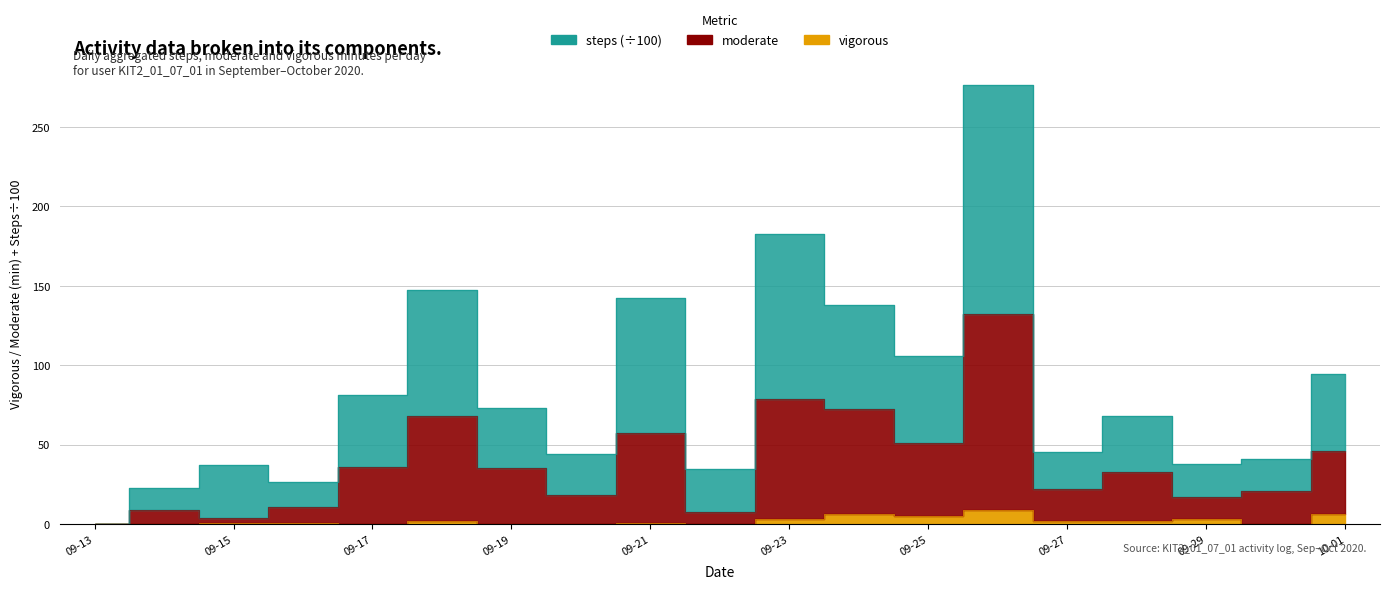

Rank the series at 2020-09-26 from lowest to highest value.

vigorous, moderate, steps